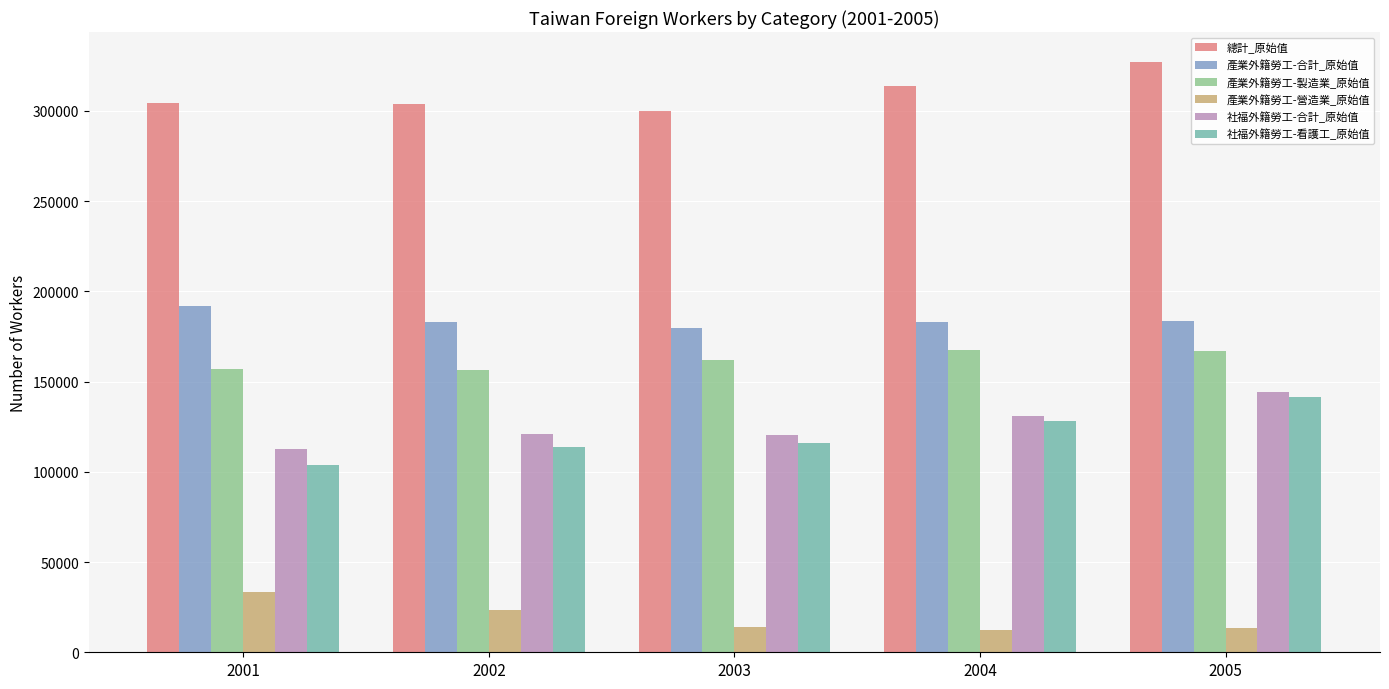

Is the value of 產業外籍勞工-製造業_原始值 at 2002 greater than the value of 產業外籍勞工-營造業_原始值 at 2005?

Yes